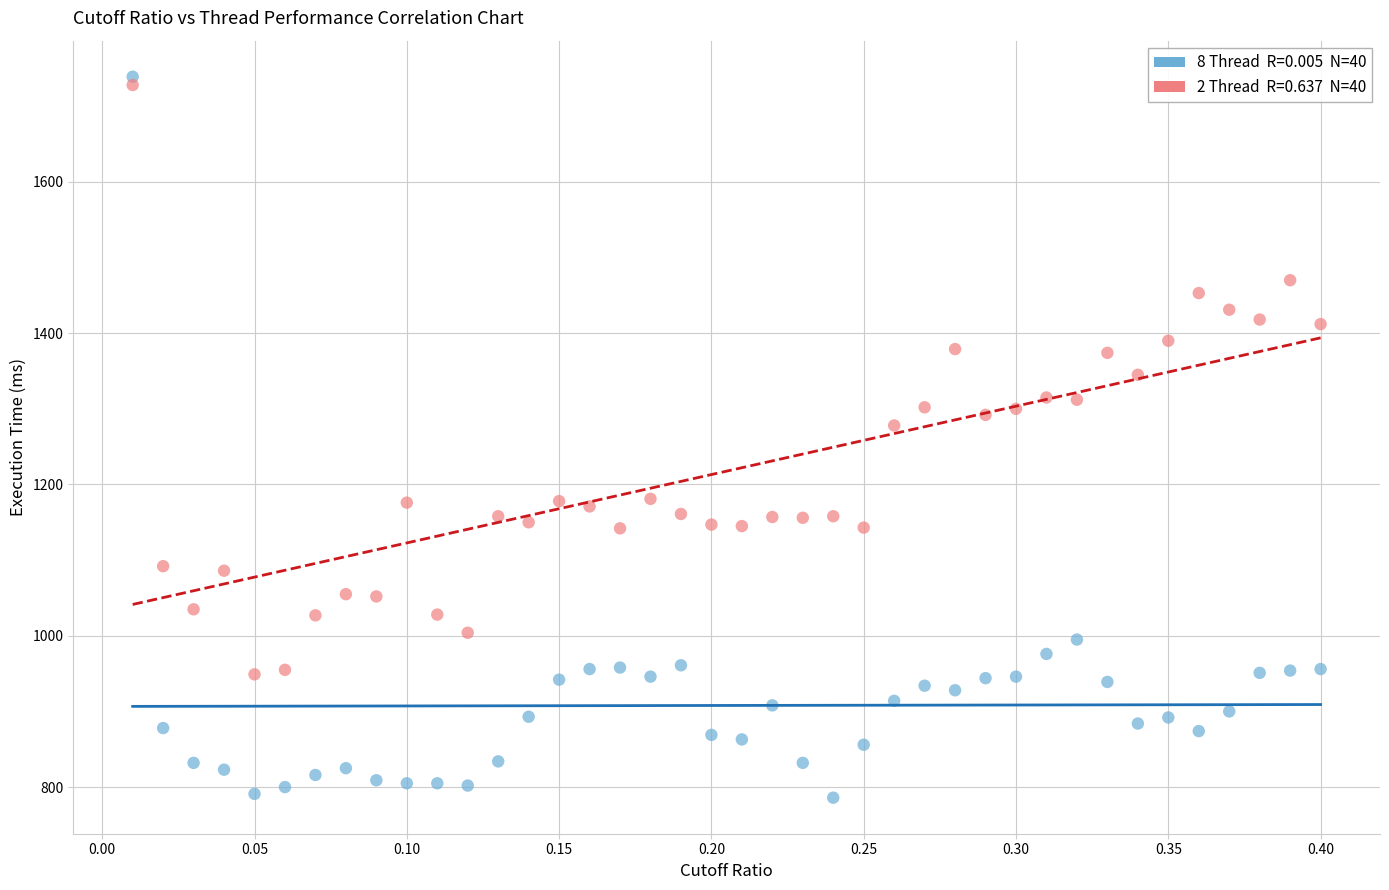

Across all series, what Y value is closest to 1262?

1278